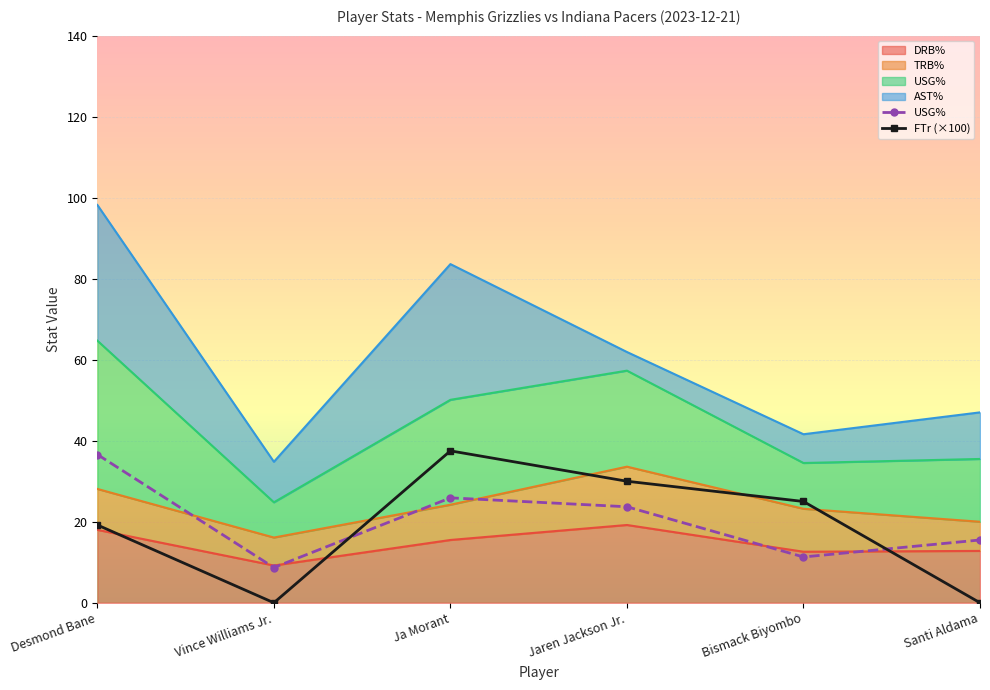

Which series has the largest total across all categories?

USG%